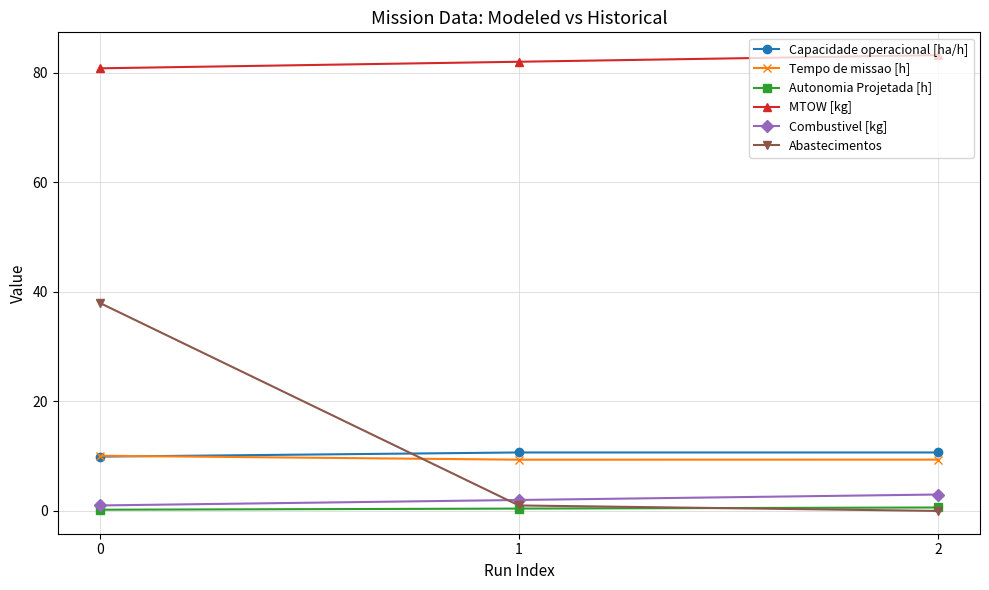

What is the difference between the maximum and minimum values in the Tempo de missao [h] series?

0.7